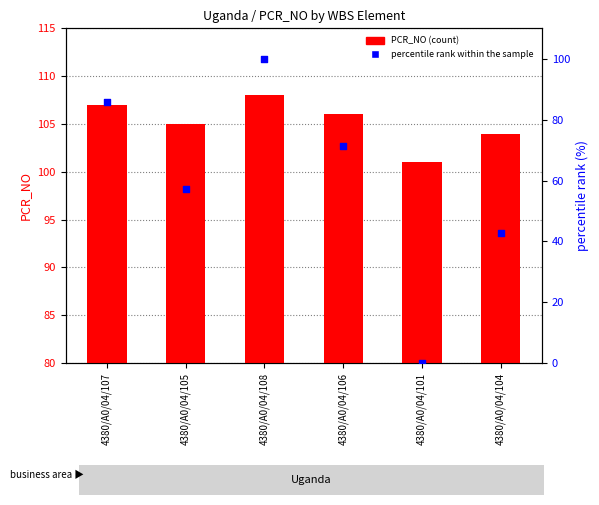

Which series reaches the minimum Y coordinate?

percentile rank within the sample